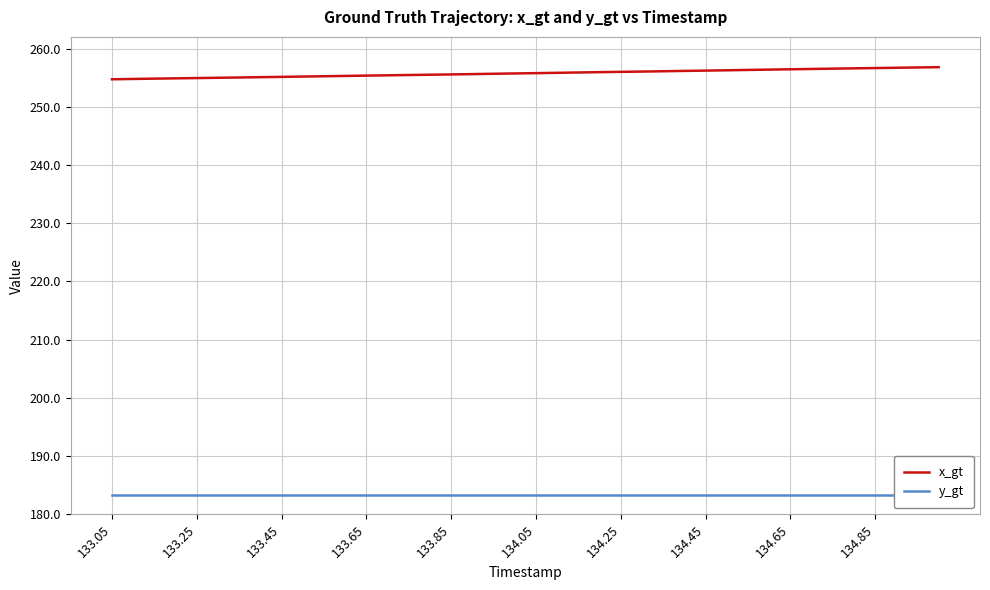

The x_gt series shows 255.4 at 133.65. True or false?

True